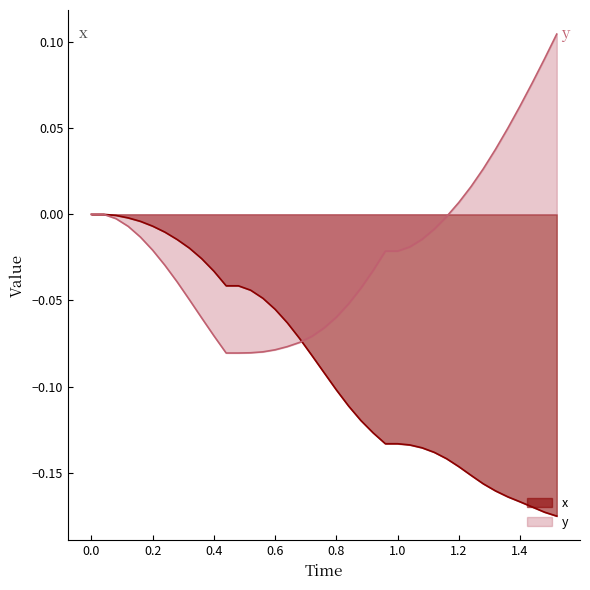

What is the difference between the maximum and minimum values in the y series?

0.2